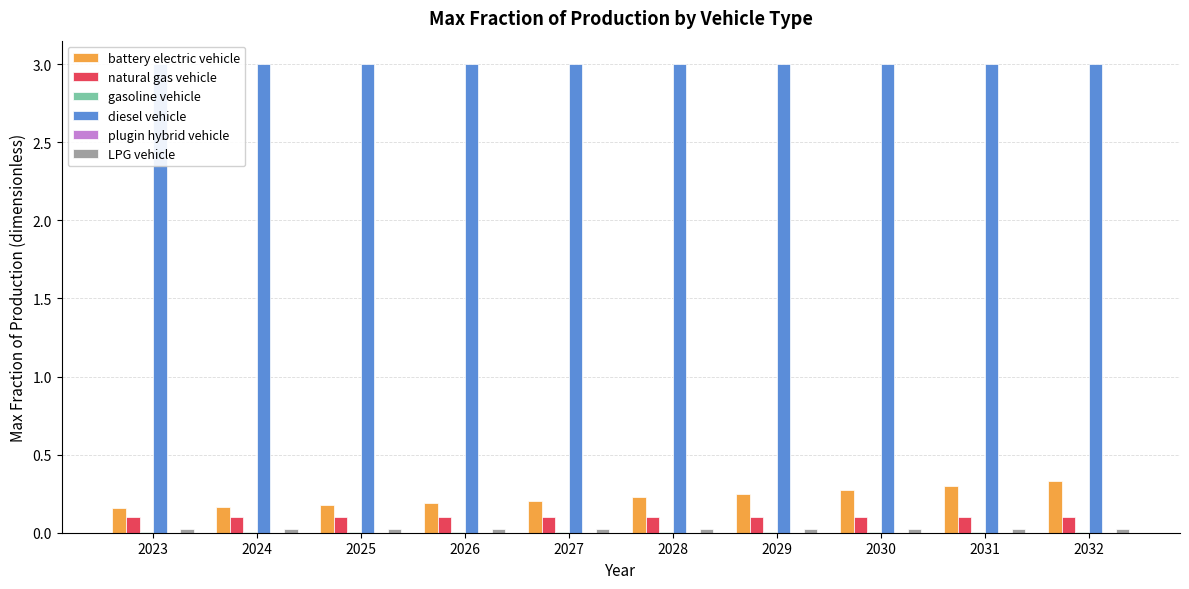

Reading right to left, what are all the values shown in this chart?

battery electric vehicle: 0.3	0.3	0.3	0.2	0.2	0.2	0.2	0.2	0.2	0.2
natural gas vehicle: 0.1	0.1	0.1	0.1	0.1	0.1	0.1	0.1	0.1	0.1
gasoline vehicle: 0.0	0.0	0.0	0.0	0.0	0.0	0.0	0.0	0.0	0.0
diesel vehicle: 3.0	3.0	3.0	3.0	3.0	3.0	3.0	3.0	3.0	3.0
plugin hybrid vehicle: 0.0	0.0	0.0	0.0	0.0	0.0	0.0	0.0	0.0	0.0
LPG vehicle: 0.0	0.0	0.0	0.0	0.0	0.0	0.0	0.0	0.0	0.0